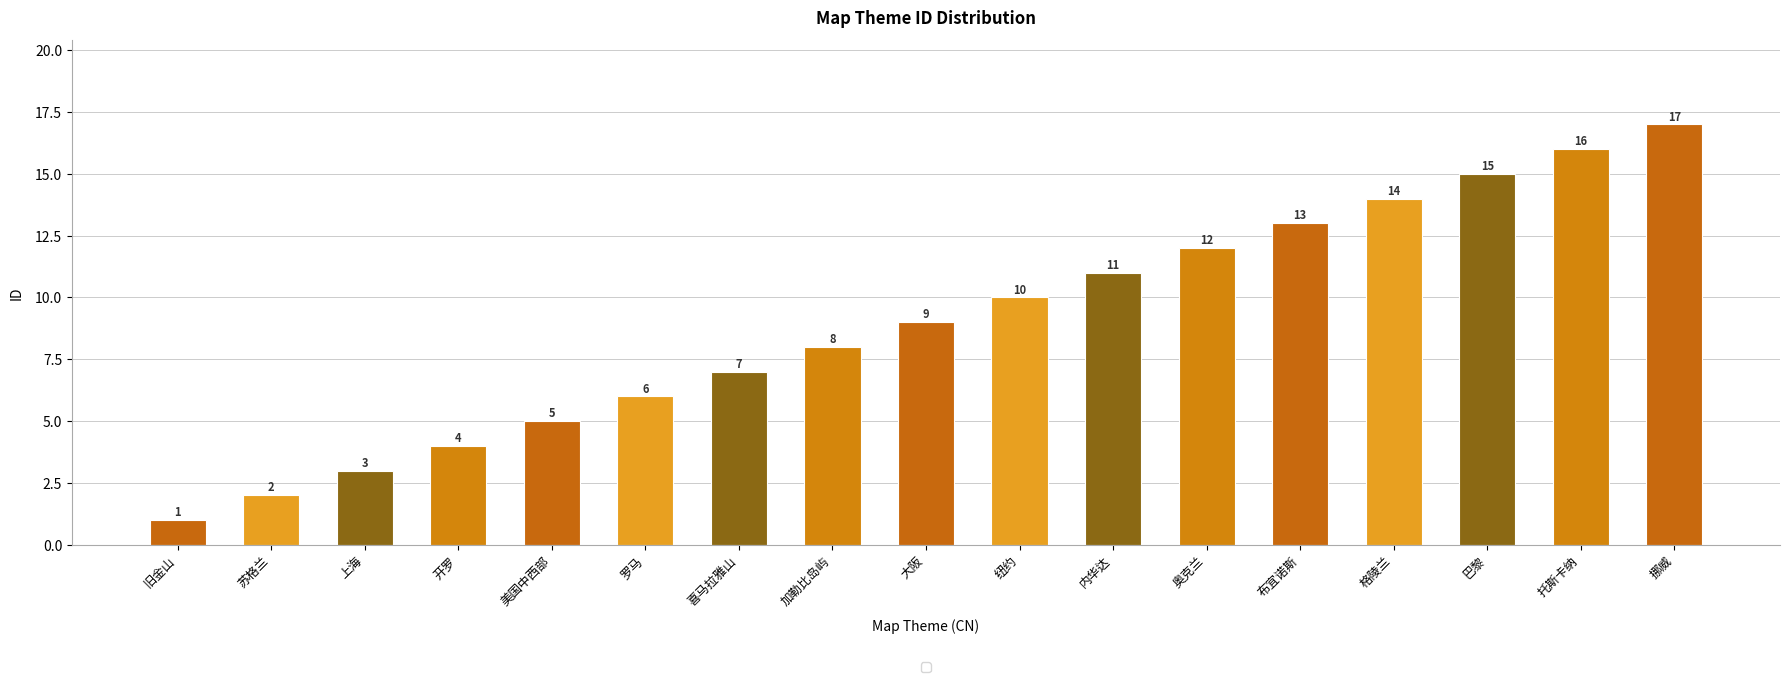

What is the label of the 1st bar from the right?

挪威